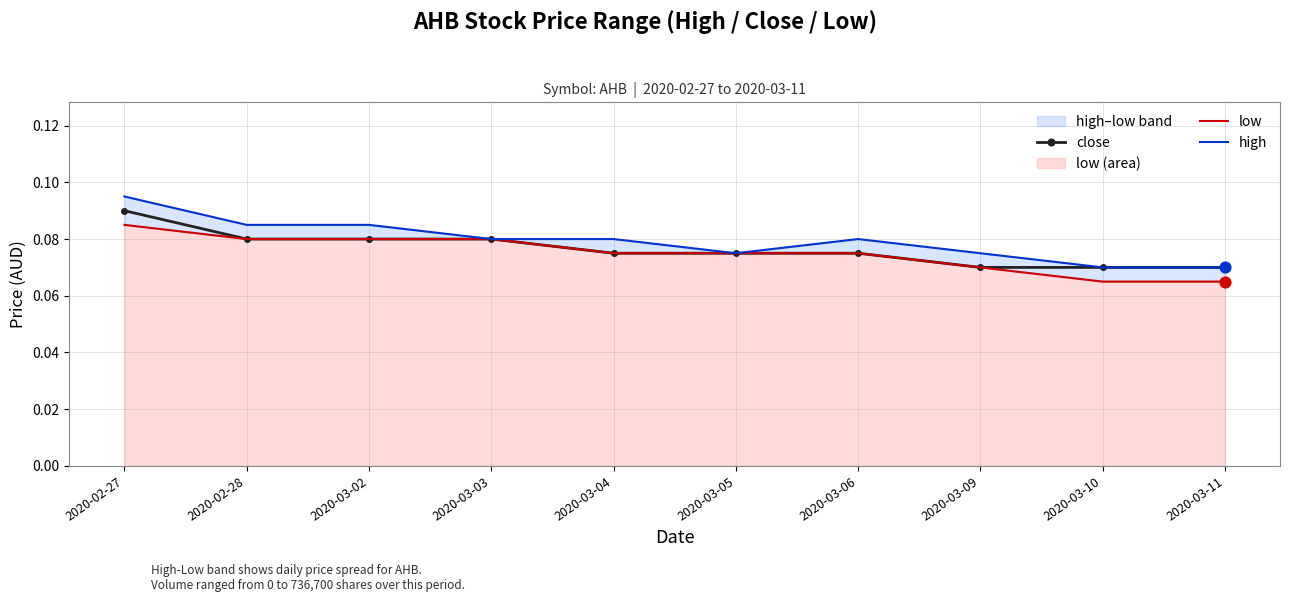

At how many categories does at least one series exceed 0?

10